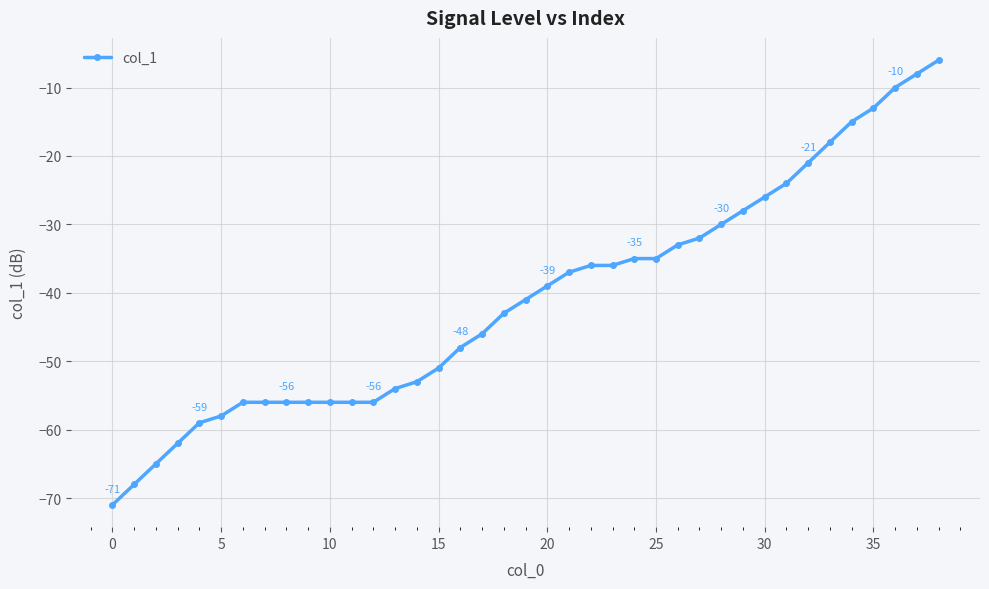

Reading right to left, extract all data points from this chart.

-6	-8	-10	-13	-15	-18	-21	-24	-26	-28	-30	-32	-33	-35	-35	-36	-36	-37	-39	-41	-43	-46	-48	-51	-53	-54	-56	-56	-56	-56	-56	-56	-56	-58	-59	-62	-65	-68	-71